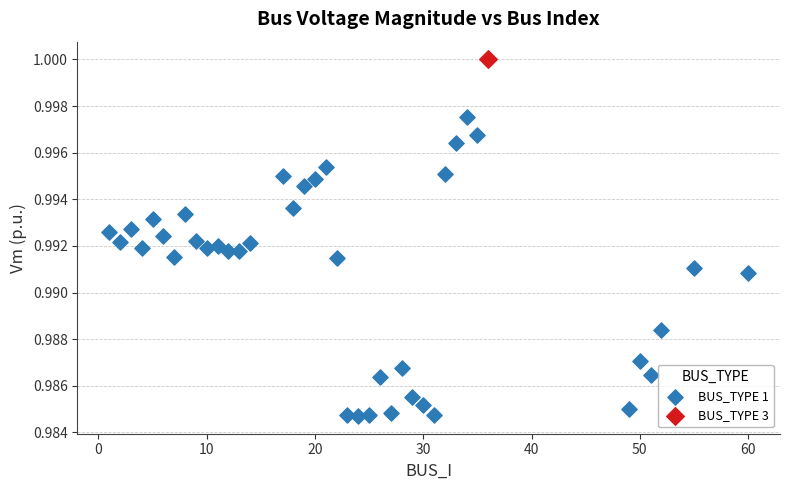

What are all the series names shown in the legend?

BUS_TYPE 1, BUS_TYPE 3